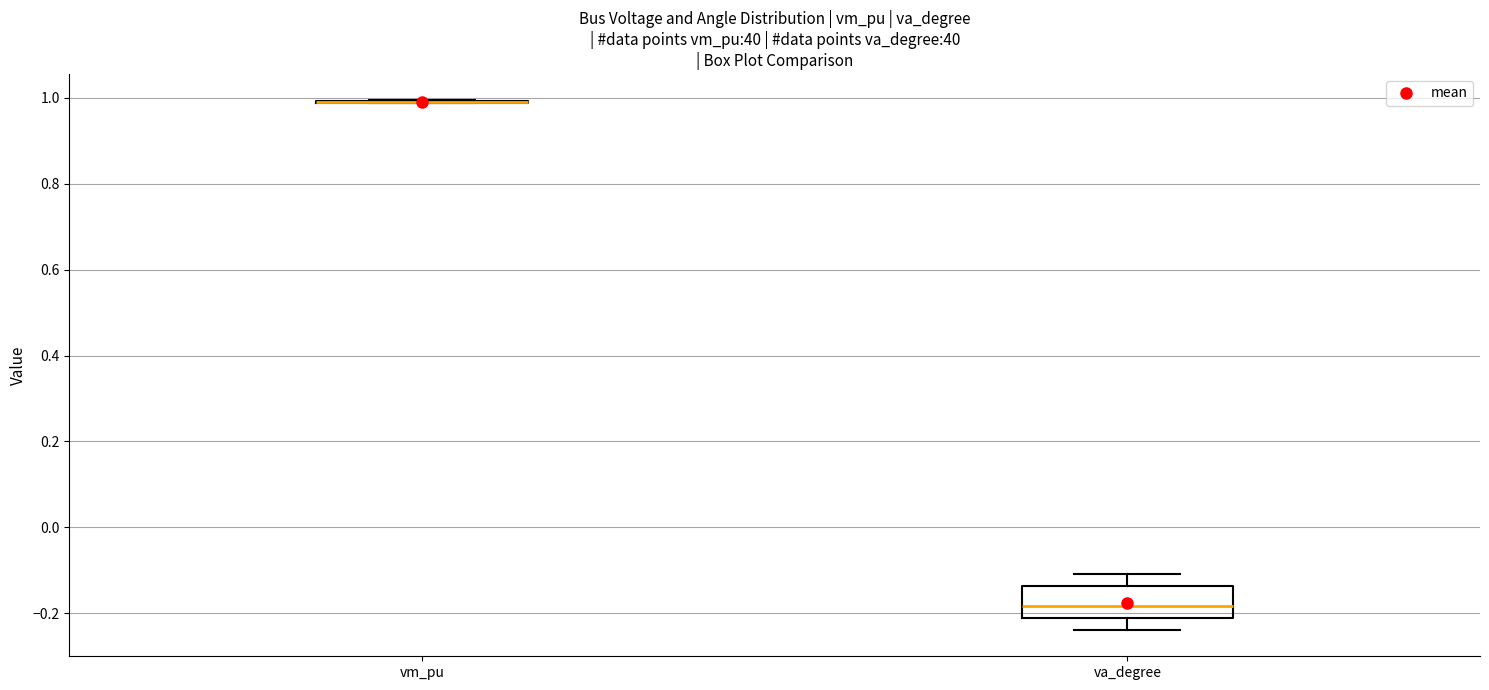

Where does the upper whisker of the box for va_degree end on the y-axis? The values are not printed on the chart, so give them approximately, as read against the axis.

-0.10